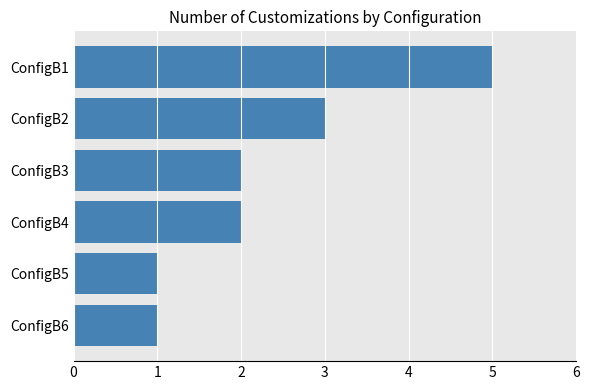

The value at ConfigB6 is 1. True or false?

True